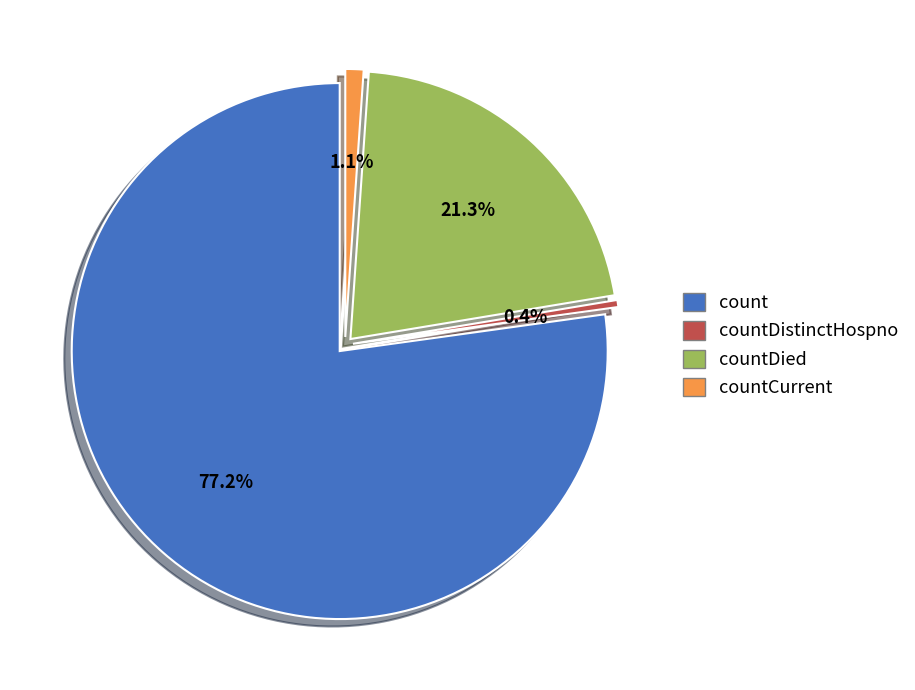

What is the ratio of the value at countDied to the value at countDistinctHospno?

50.2